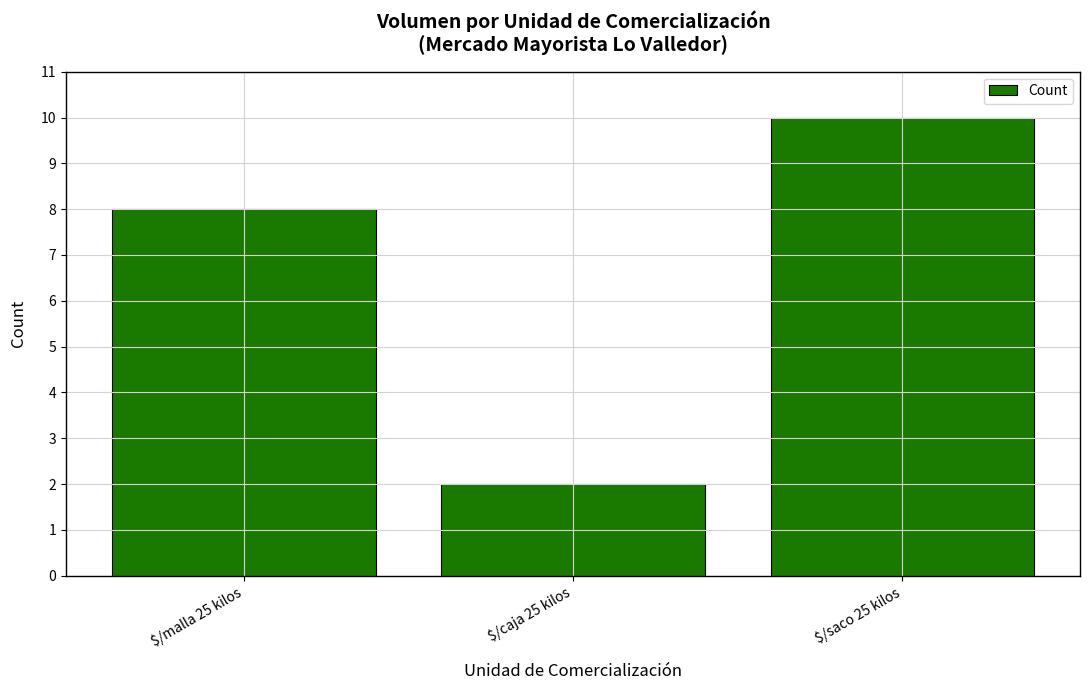

At which category does the chart reach its peak across all series?

$/saco 25 kilos